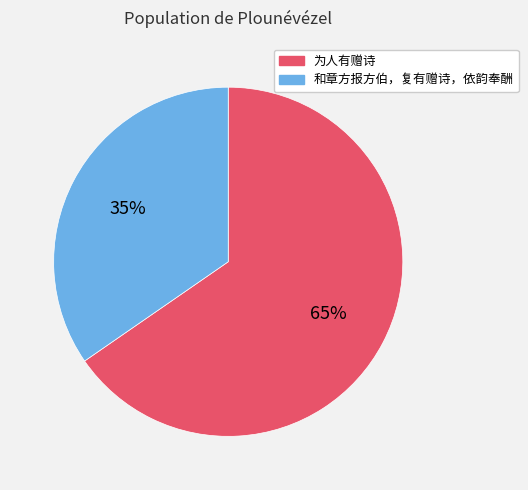

What is the smallest slice in the pie chart?

和章方报方伯，复有赠诗，依韵奉酬